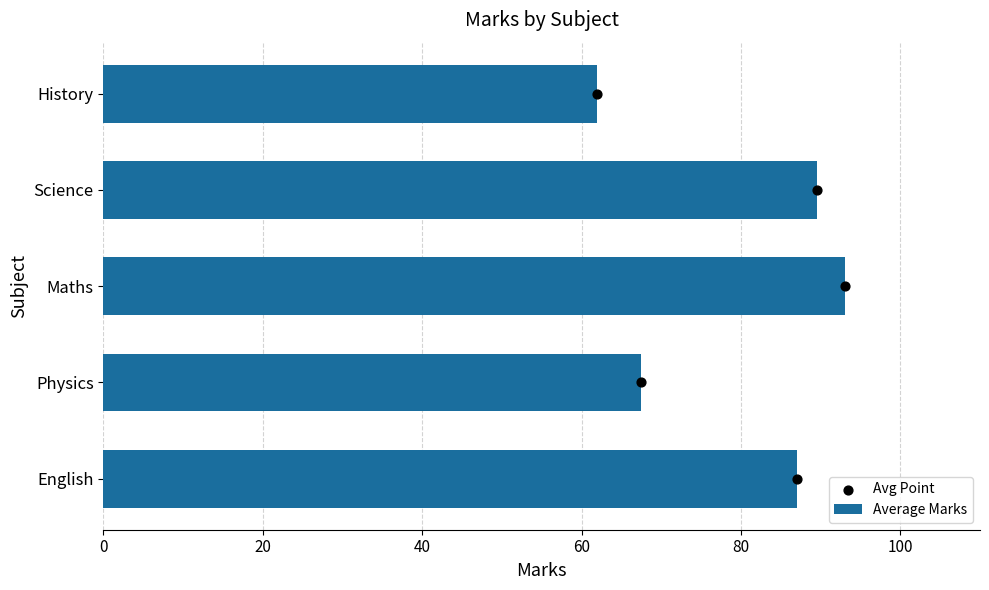

What is the average value of the Average Marks series?

79.8